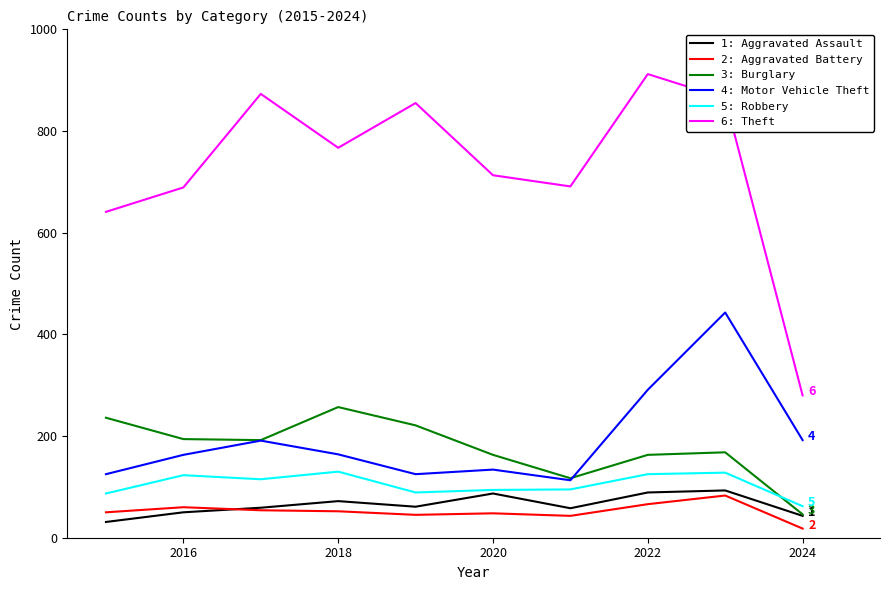

What is the greatest value displayed?

912